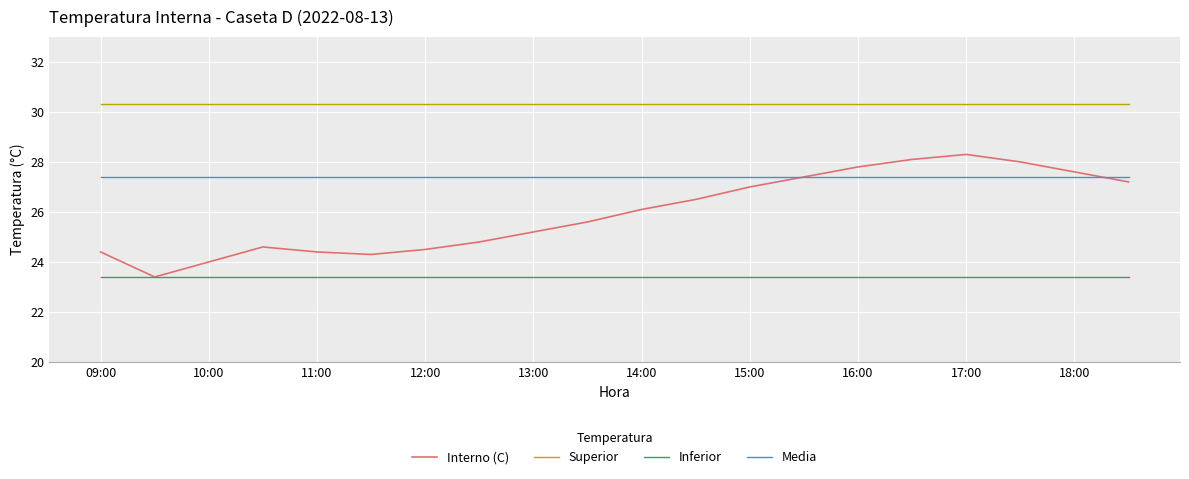

List the series in order of their peak value, lowest first.

Inferior, Media, Interno (C), Superior